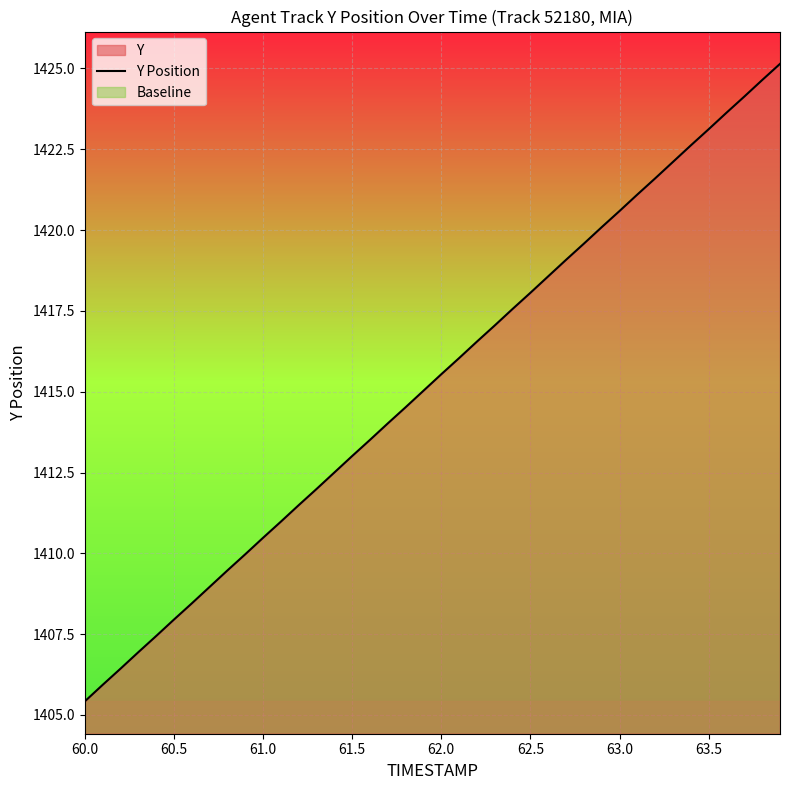

The value of Y Position at 63.0 is 1420.6. True or false?

True